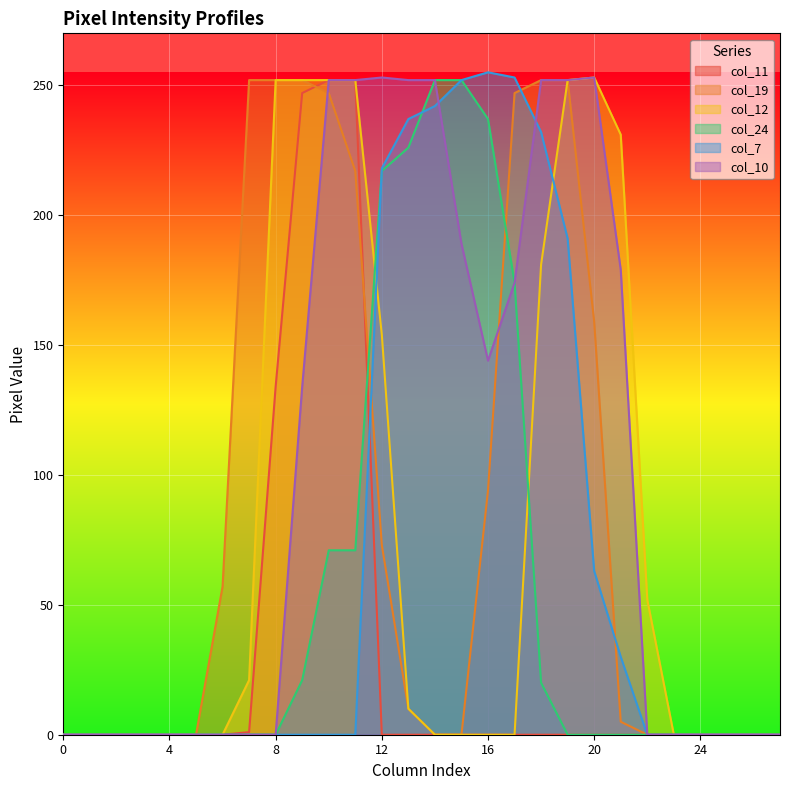

True or false: col_19 has more than 2 points higher than both neighbors.

False